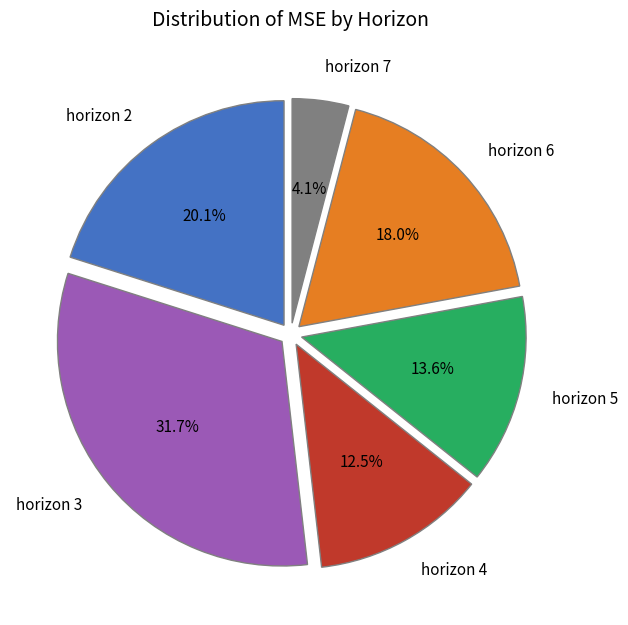

Which category has the smallest portion of the pie?

horizon 7